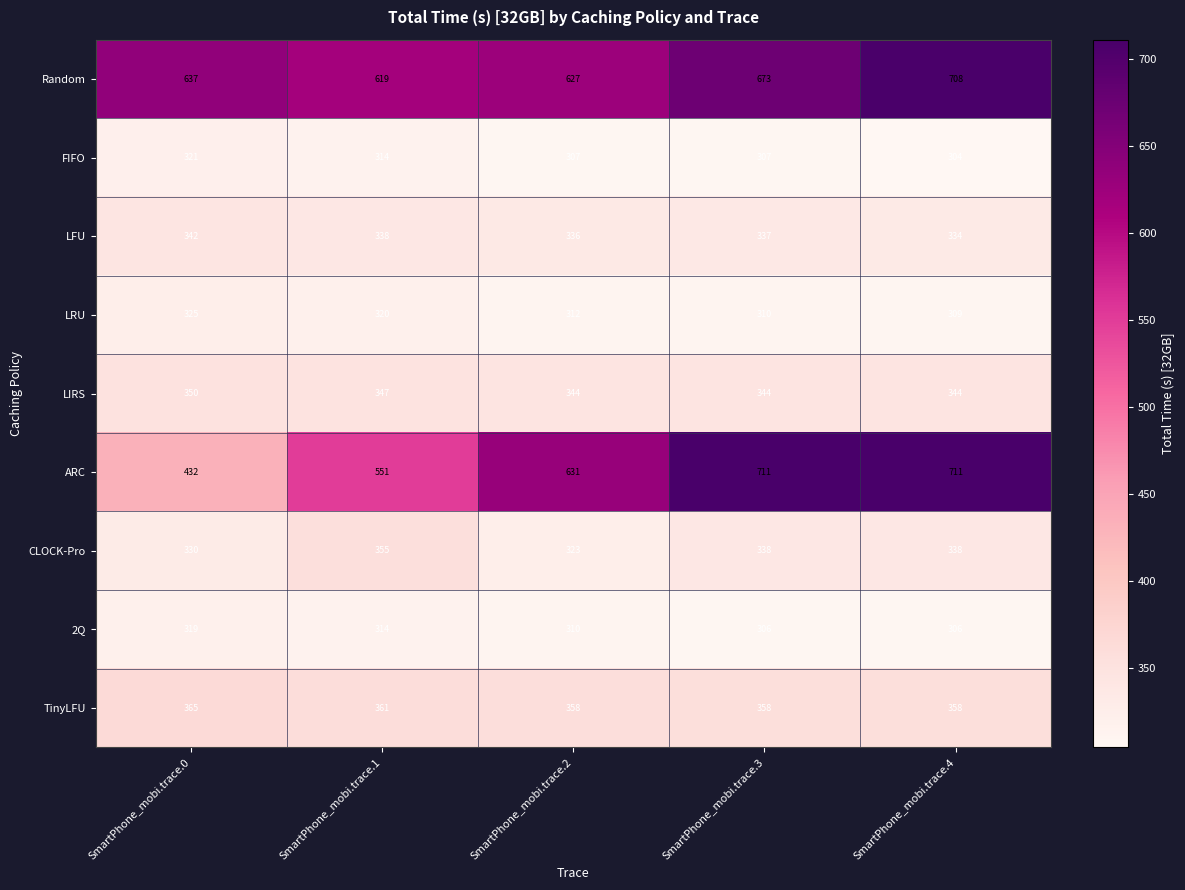

Rank the categories by LRU value from highest to lowest.

SmartPhone_mobi.trace.0, SmartPhone_mobi.trace.1, SmartPhone_mobi.trace.2, SmartPhone_mobi.trace.3, SmartPhone_mobi.trace.4